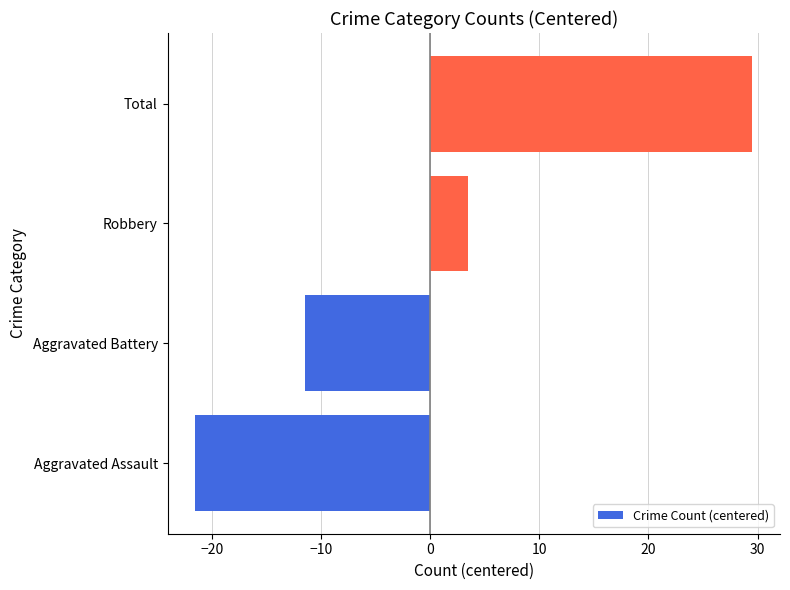

The chart shows a value of -2.8 at Aggravated Battery. True or false?

False